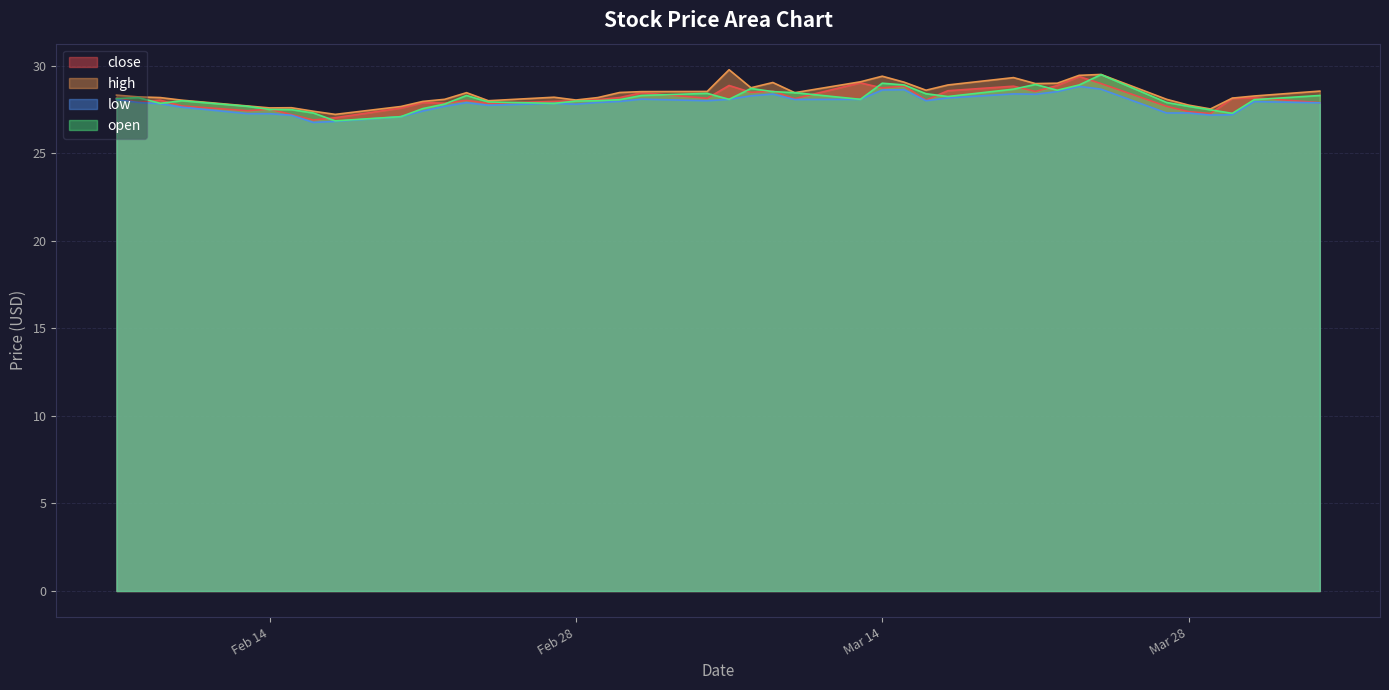

At 2023-02-20, list the series in order from smallest to largest.

low, open, close, high